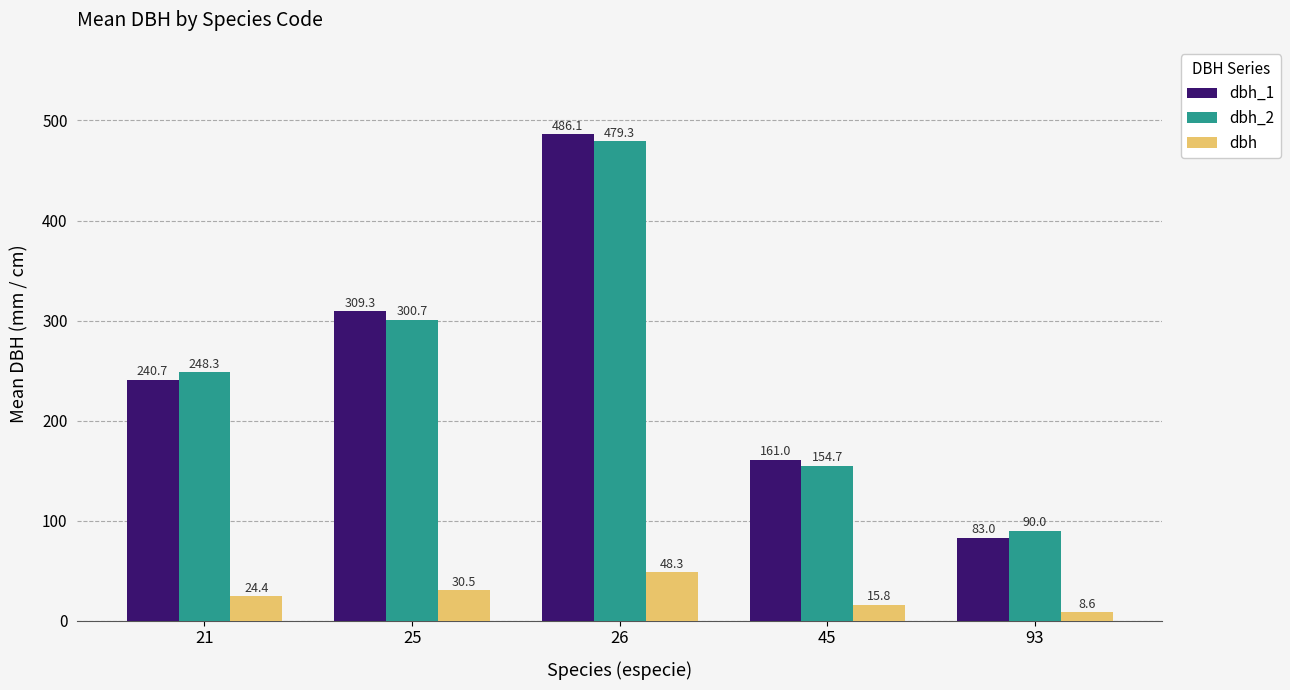

At which label does dbh_1 reach its peak?

26